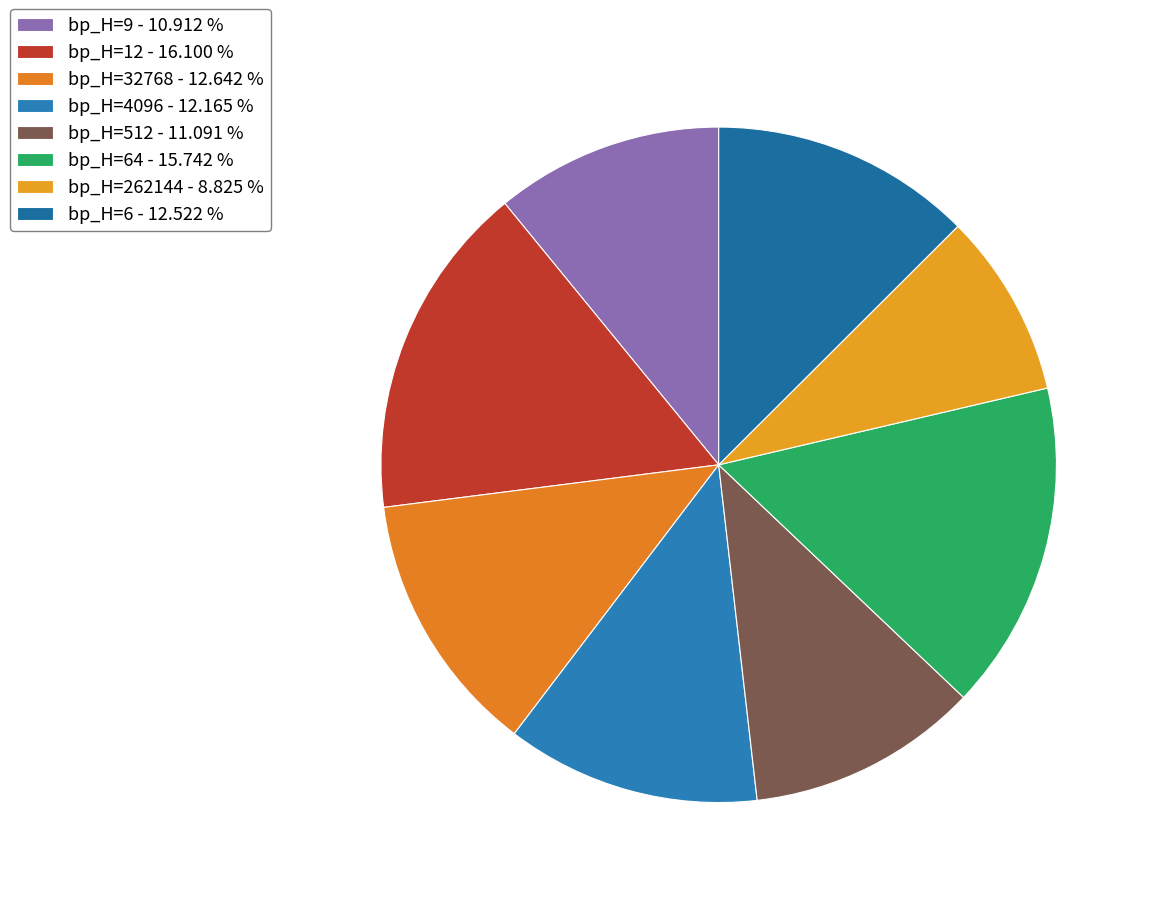

How many segments does this pie chart have?

8